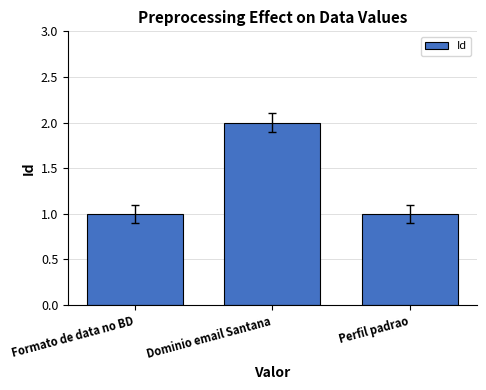

How many values are between 1 and 2?

3